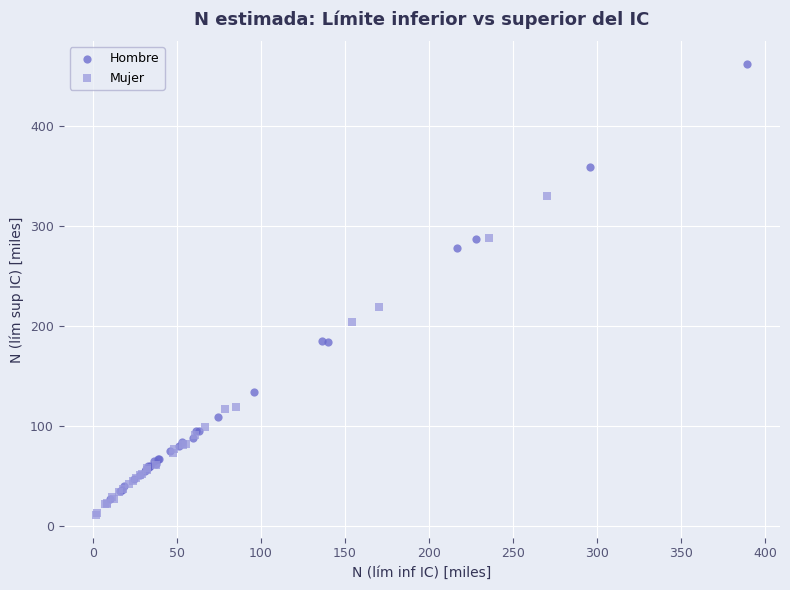

Which series reaches the minimum Y coordinate?

Mujer